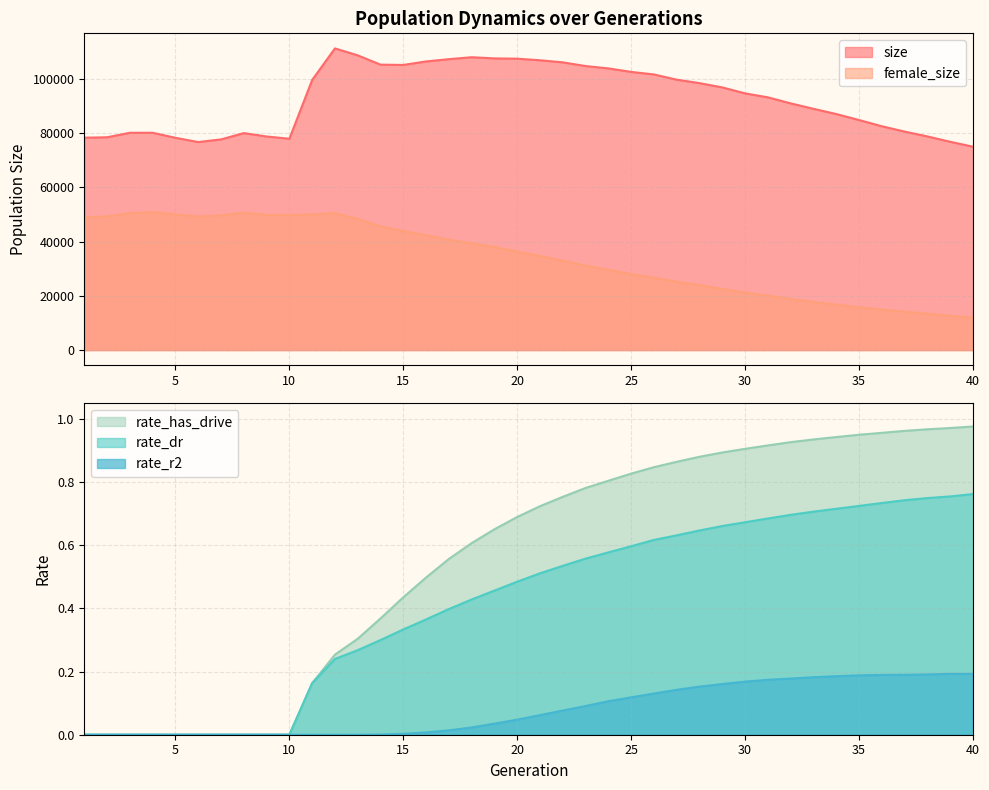

List the series in order of their peak value, lowest first.

rate_r2, rate_dr, rate_has_drive, female_size, size